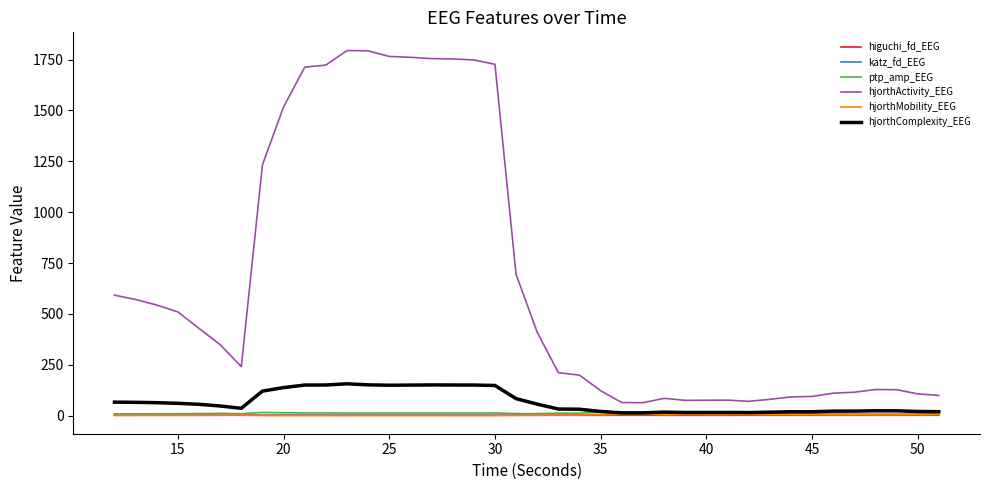

How many lines are shown in the chart?

6